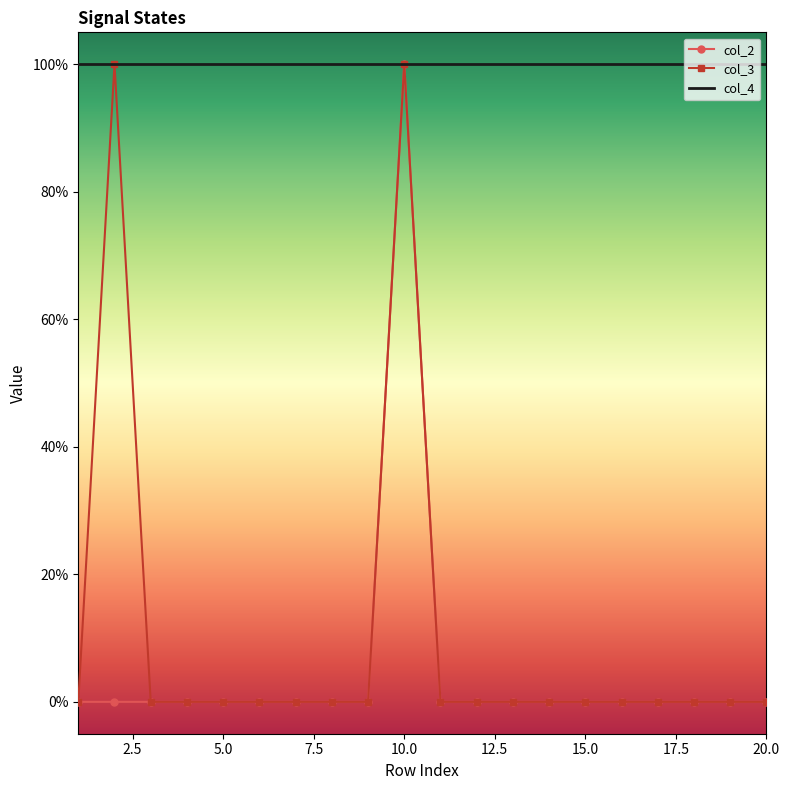

What is the difference between the maximum and second lowest values in the col_3 series?

1